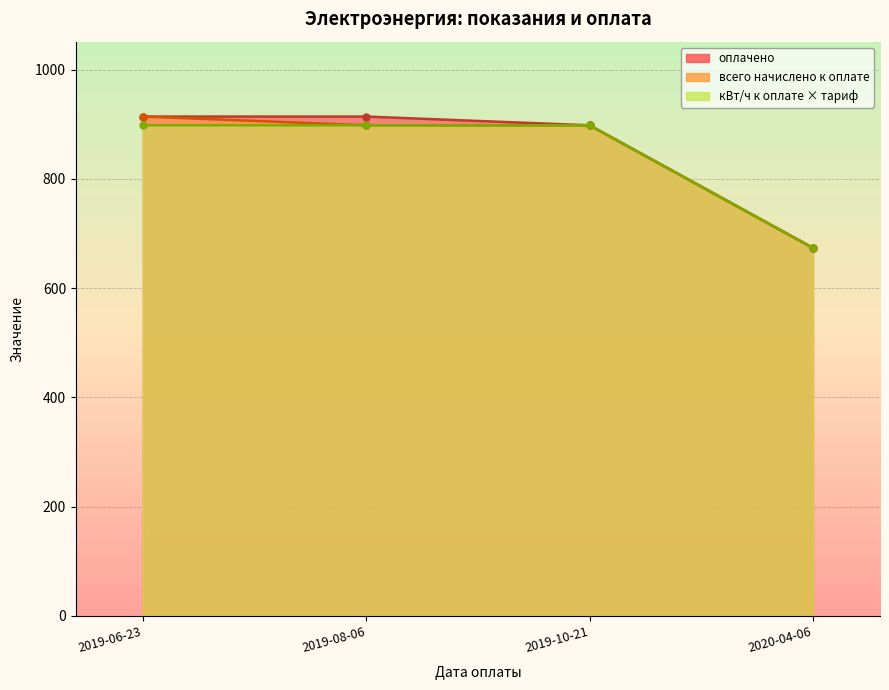

The value of оплачено at 2020-04-06 is 355.1. True or false?

False